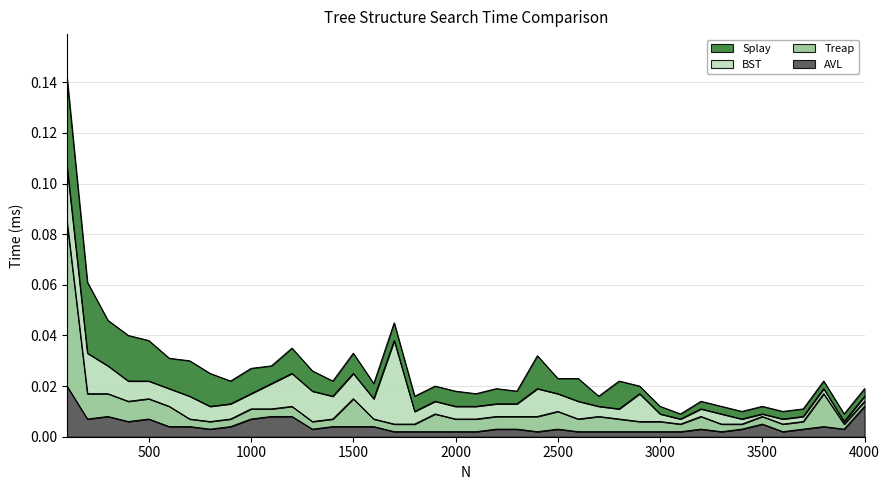

True or false: AVL and Treap cross at least once.

False